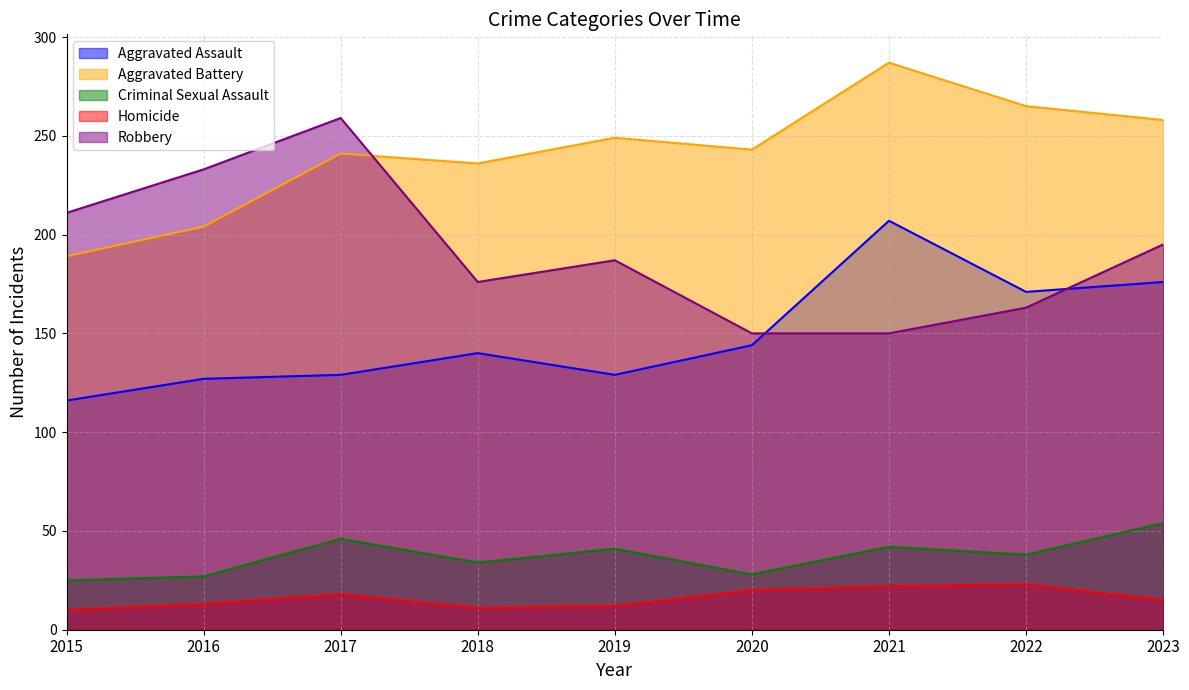

What is the difference between the maximum and minimum values in the Criminal Sexual Assault series?

29